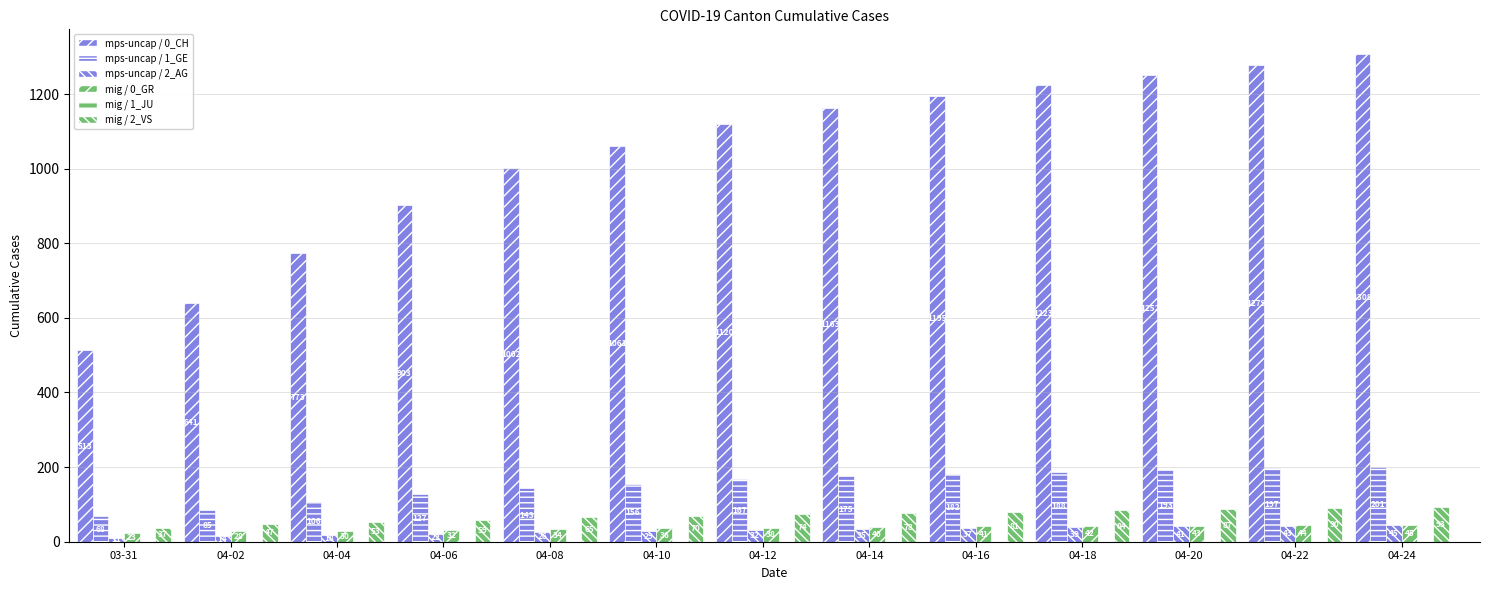

At 2020-04-06, list the series in order from largest to smallest.

CH, GE, VS, GR, AG, JU